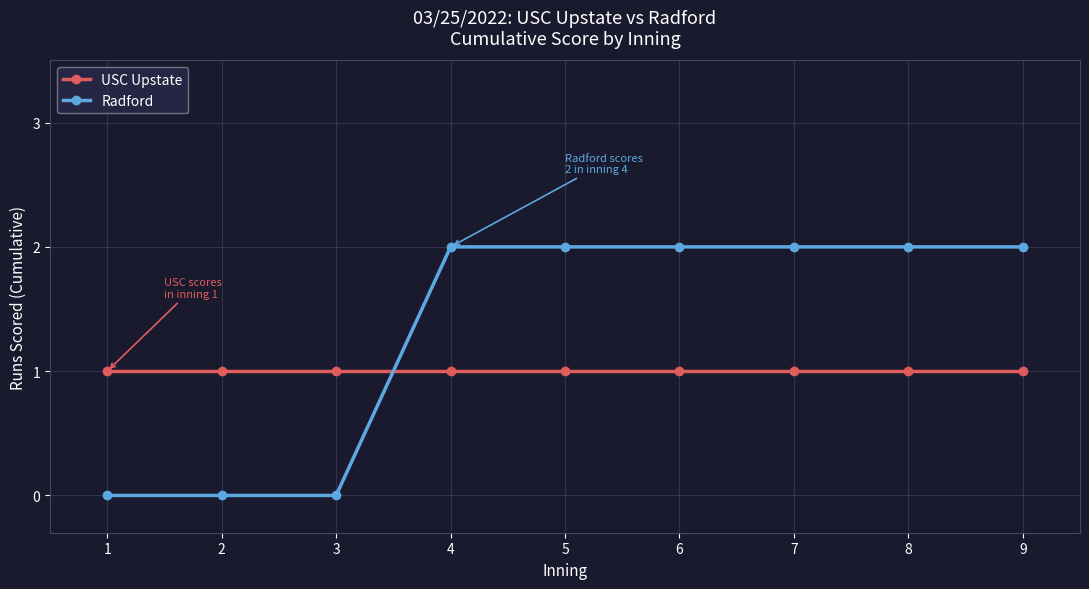

What is the average value of the USC Upstate series?

1